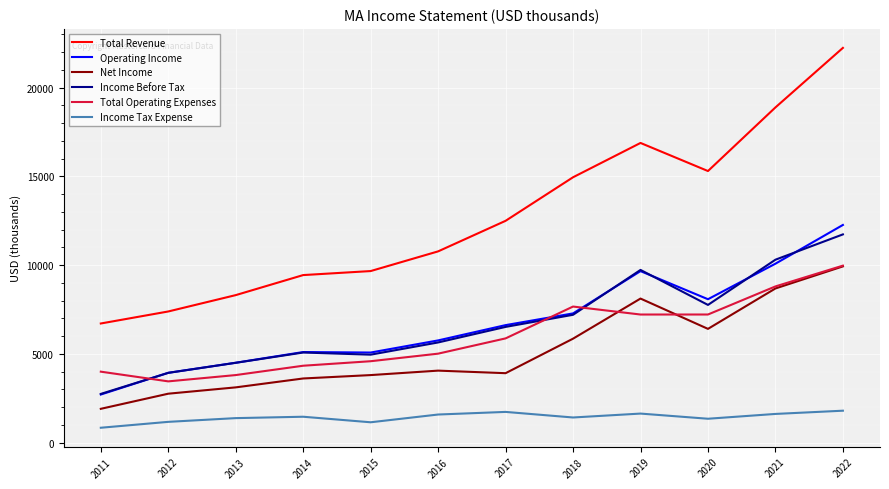

What is the sum of the Income Before Tax values at 2021 and 2017?

16829